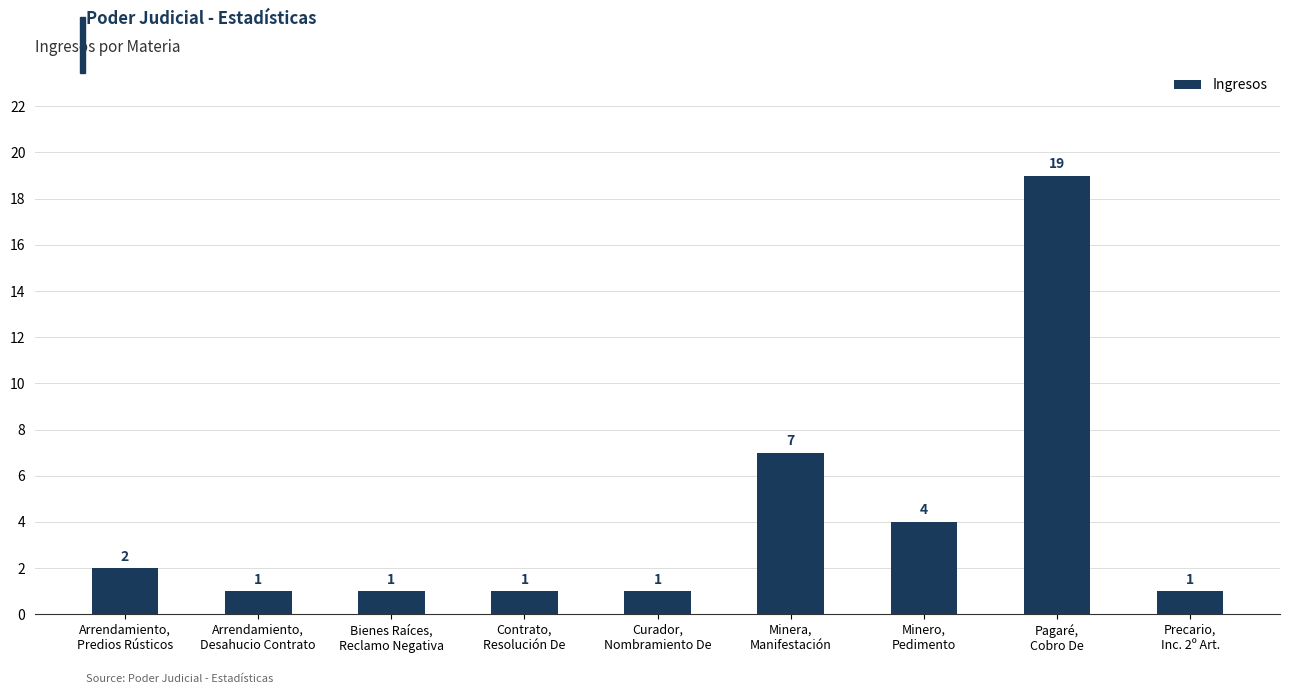

What is the sum of the values at Curador,
Nombramiento De and Precario,
Inc. 2º Art.?

2